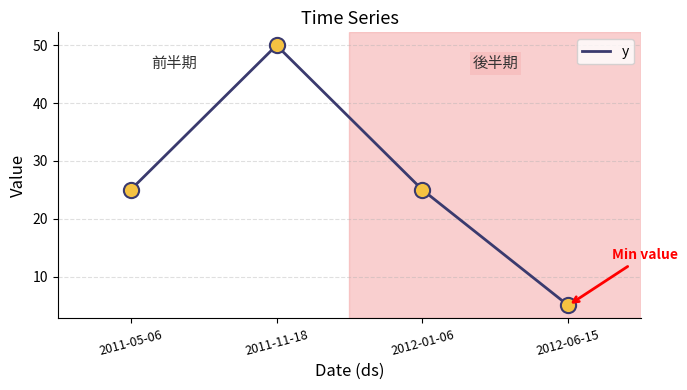

Approximately how many times larger is the value at 2011-05-06 compared to 2012-06-15?

5.0